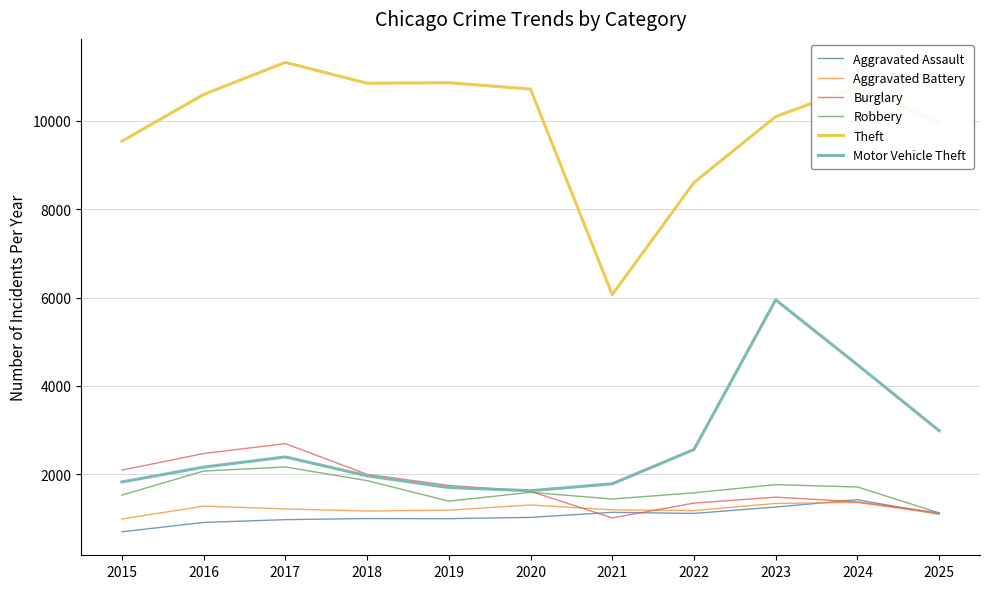

True or false: Motor Vehicle Theft and Theft intersect in this chart.

False